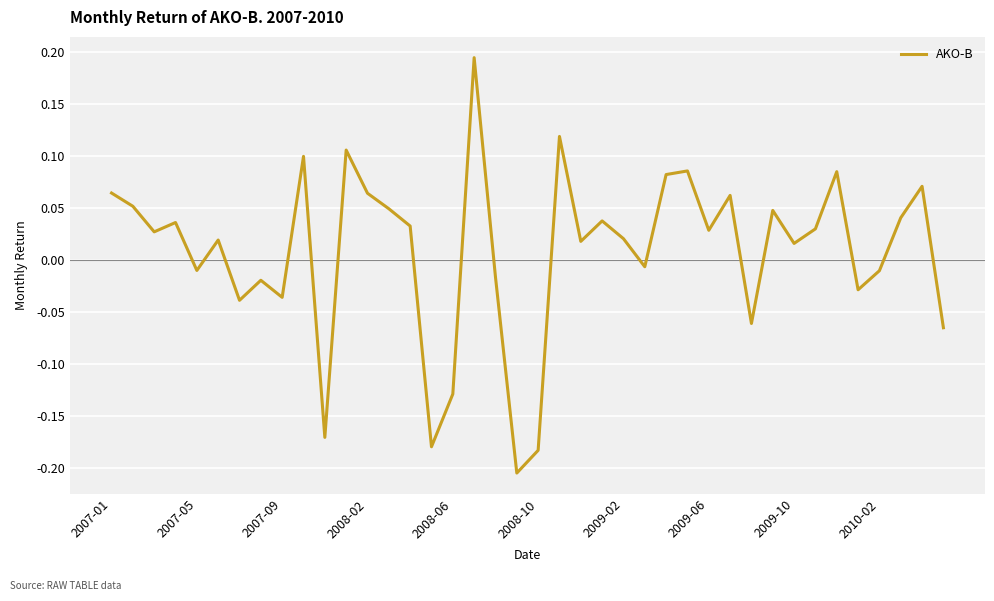

What is the difference between the maximum and minimum values?

0.4